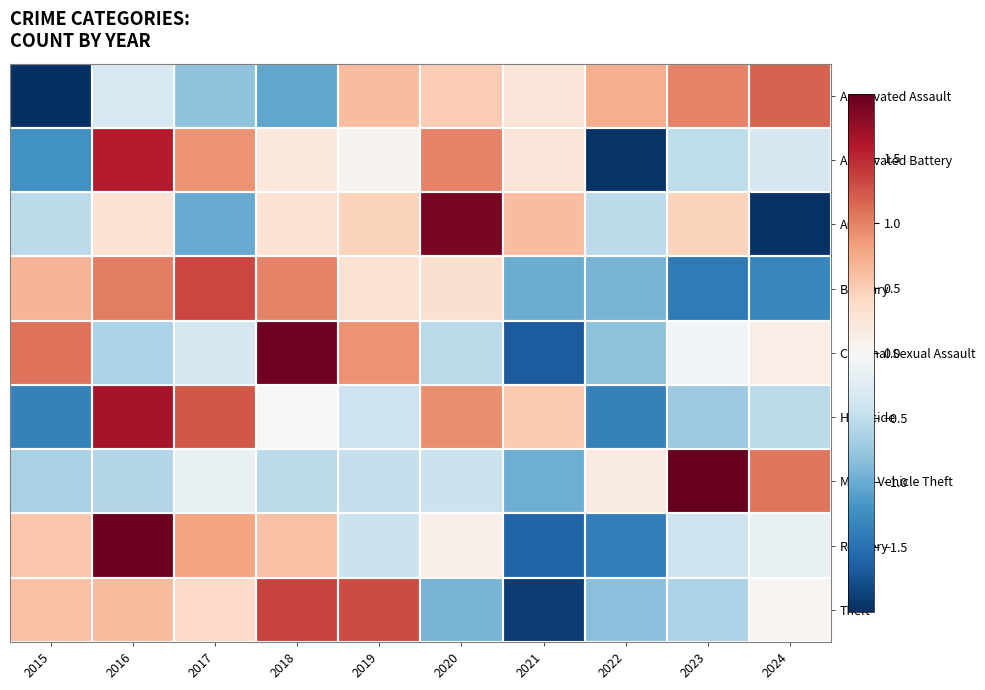

Which series has the widest spread of values?

Arson